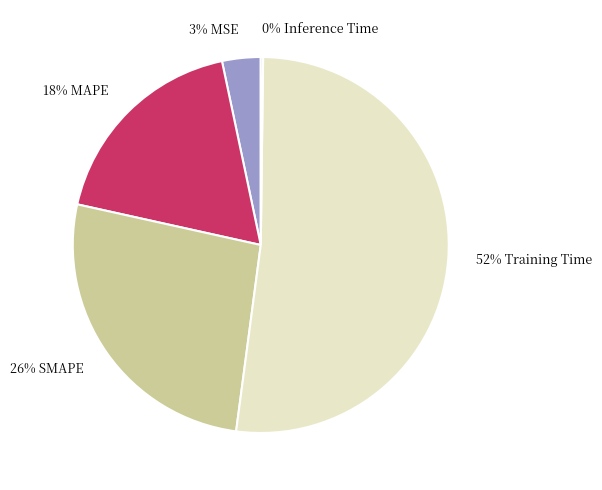

To the nearest percent, what percentage of the pie is 3% MSE?

3%